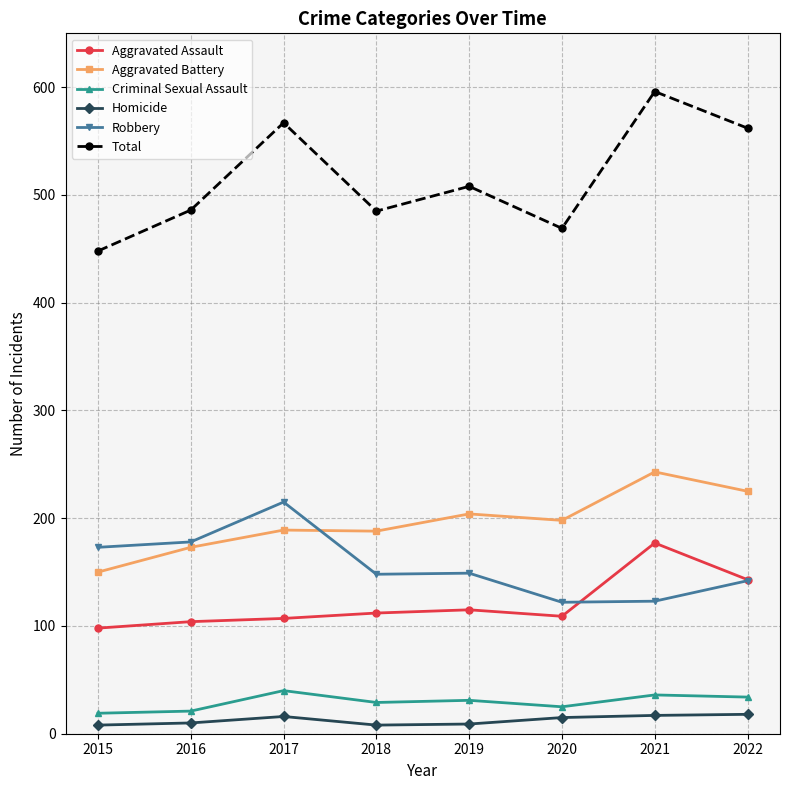

What is the spread (max minus min) of values at 2017?

551